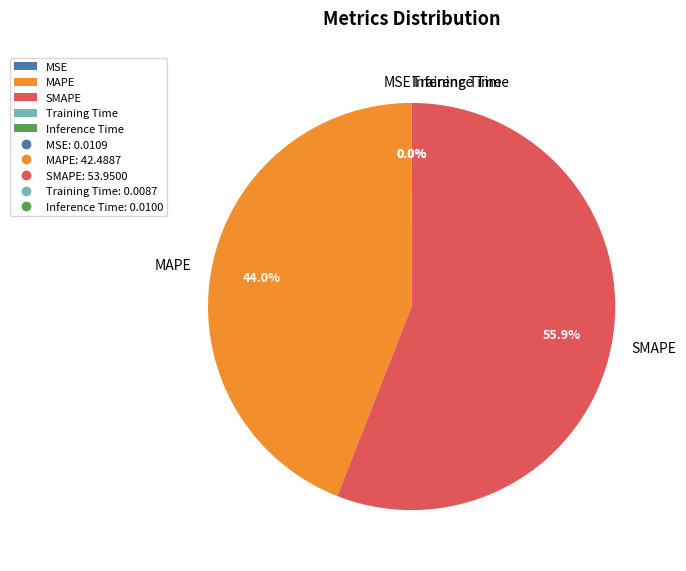

To the nearest percent, what is the average slice percentage?

20%